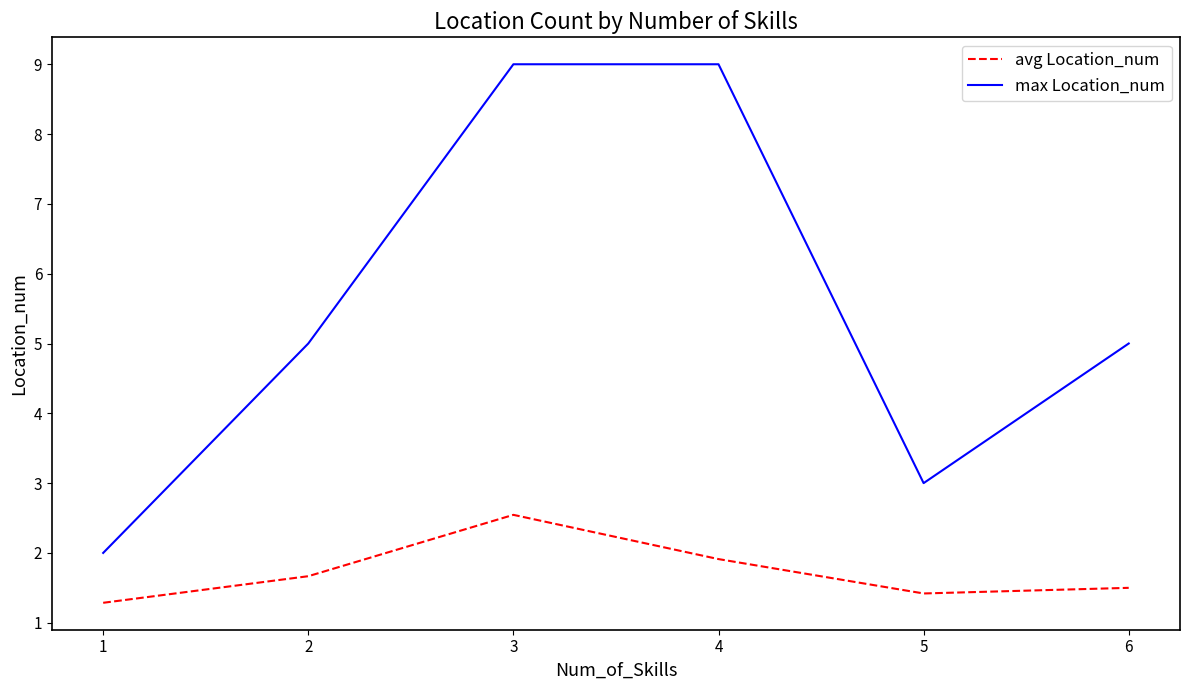

Reading left to right, list all the values displayed in this chart.

avg Location_num: 1.3	1.7	2.5	1.9	1.4	1.5
max Location_num: 2.0	5.0	9.0	9.0	3.0	5.0